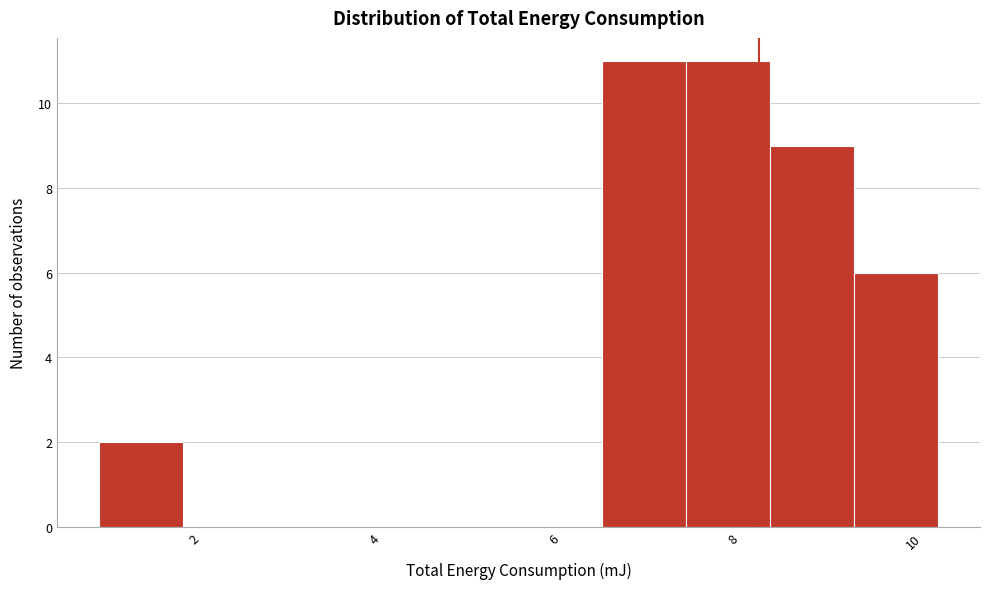

Reading left to right, transcribe this chart: for each bar, give the range it covers on the x-axis and its height. Neither the bar edges nor the heights are printed on the chart, so give them approximately, as read against the axes.

1.0 to 1.8: 2
1.8 to 2.8: 0
2.8 to 3.8: 0
3.8 to 4.6: 0
4.6 to 5.6: 0
5.6 to 6.6: 0
6.6 to 7.4: 11
7.4 to 8.4: 11
8.4 to 9.4: 9
9.4 to 10.2: 6